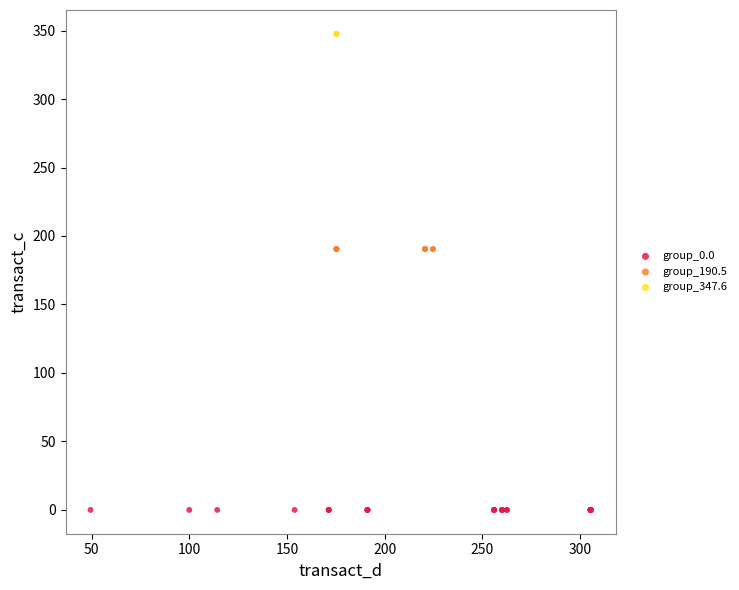

What are all the series names shown in the legend?

group_0.0, group_190.5, group_347.6